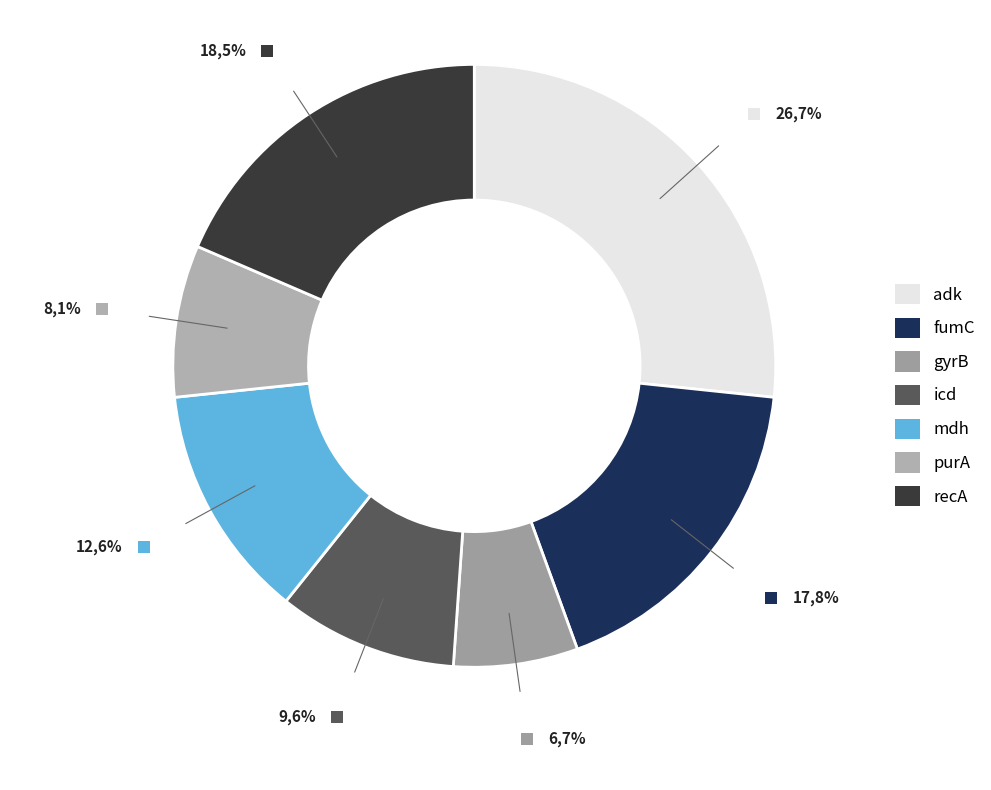

True or false: mdh accounts for 27% of the total.

False